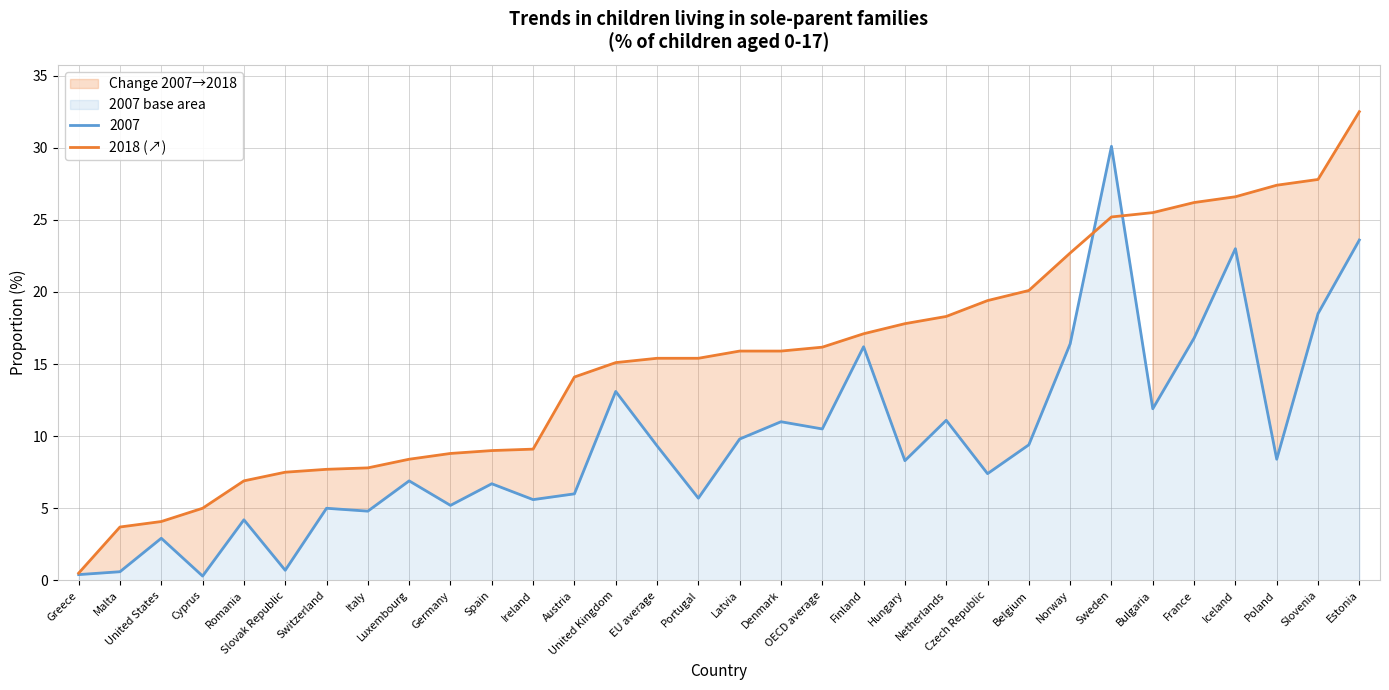

Reading left to right, transcribe all the data shown in this chart.

Greece=0.5	Malta=3.7	United States=4.1	Cyprus=5.0	Romania=6.9	Slovak Republic=7.5	Switzerland=7.7	Italy=7.8	Luxembourg=8.4	Germany=8.8	Spain=9.0	Ireland=9.1	Austria=14.1	United Kingdom=15.1	EU average=15.4	Portugal=15.4	Latvia=15.9	Denmark=15.9	OECD average=16.2	Finland=17.1	Hungary=17.8	Netherlands=18.3	Czech Republic=19.4	Belgium=20.1	Norway=22.7	Sweden=25.2	Bulgaria=25.5	France=26.2	Iceland=26.6	Poland=27.4	Slovenia=27.8	Estonia=32.5